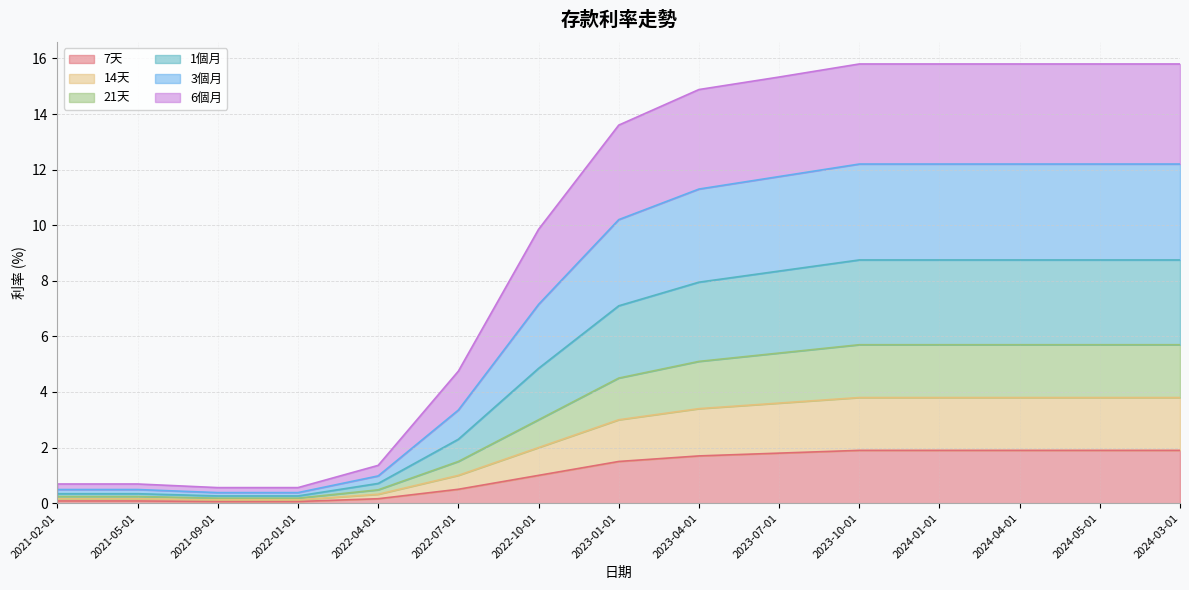

What is the total value across all series at 2022-10-01?

27.8